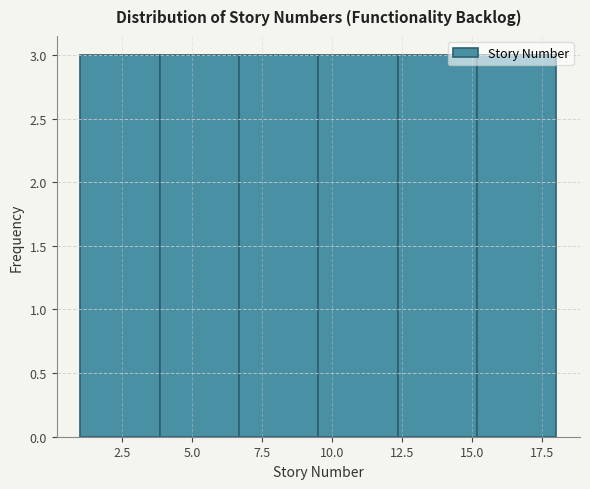

Reading left to right, list every bar in this chart as the range it spans on the x-axis followed by its height. Neither the bar edges nor the heights are printed on the chart, so give them approximately, as read against the axes.

1.0 to 4.0: 3
4.0 to 6.5: 3
6.5 to 9.5: 3
9.5 to 12.5: 3
12.5 to 15.0: 3
15.0 to 18.0: 3